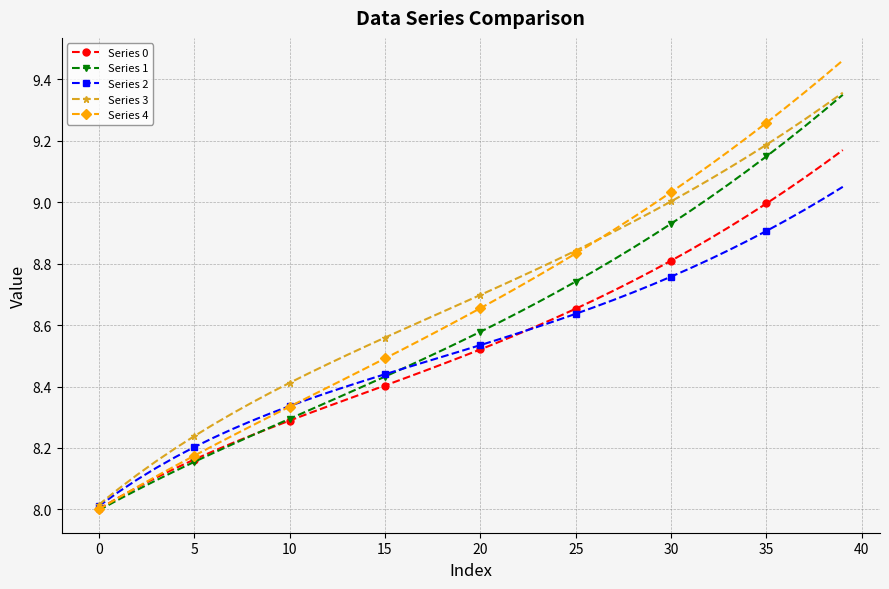

Which series has the largest range (max minus min)?

Series 4